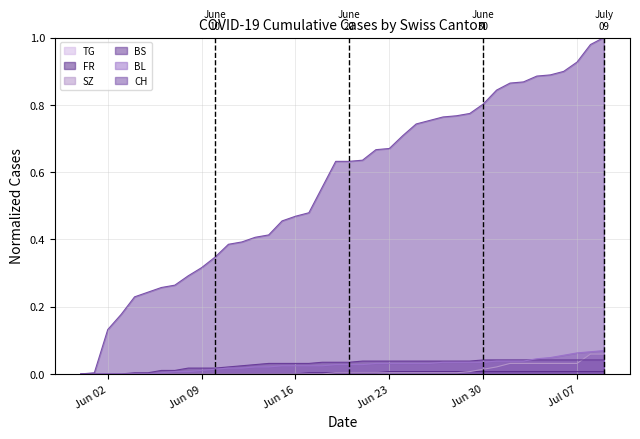

What is the value of the CH point at the 38th from the left?

0.9